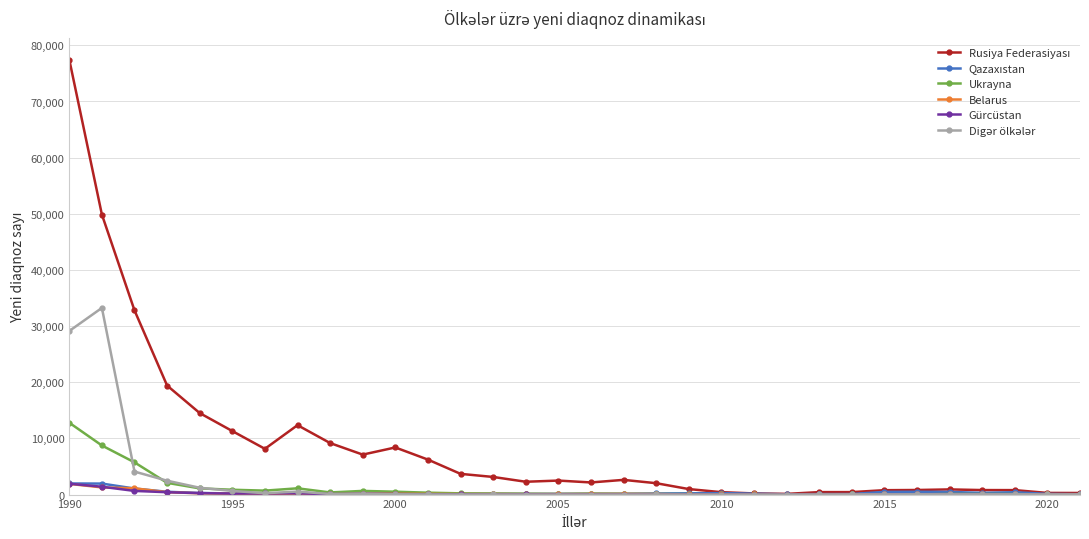

True or false: Gürcüstan has more than 1 points higher than both neighbors.

True